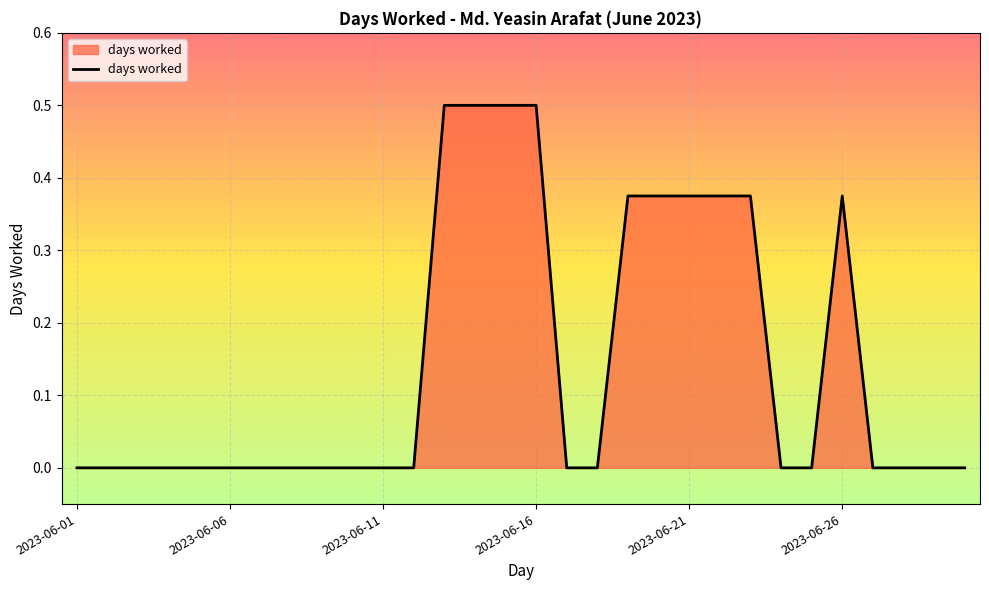

Reading right to left, extract all data points from this chart.

2023-06-30=0.0	2023-06-29=0.0	2023-06-28=0.0	2023-06-27=0.0	2023-06-26=0.4	2023-06-25=0.0	2023-06-24=0.0	2023-06-23=0.4	2023-06-22=0.4	2023-06-21=0.4	2023-06-20=0.4	2023-06-19=0.4	2023-06-18=0.0	2023-06-17=0.0	2023-06-16=0.5	2023-06-15=0.5	2023-06-14=0.5	2023-06-13=0.5	2023-06-12=0.0	2023-06-11=0.0	2023-06-10=0.0	2023-06-09=0.0	2023-06-08=0.0	2023-06-07=0.0	2023-06-06=0.0	2023-06-05=0.0	2023-06-04=0.0	2023-06-03=0.0	2023-06-02=0.0	2023-06-01=0.0